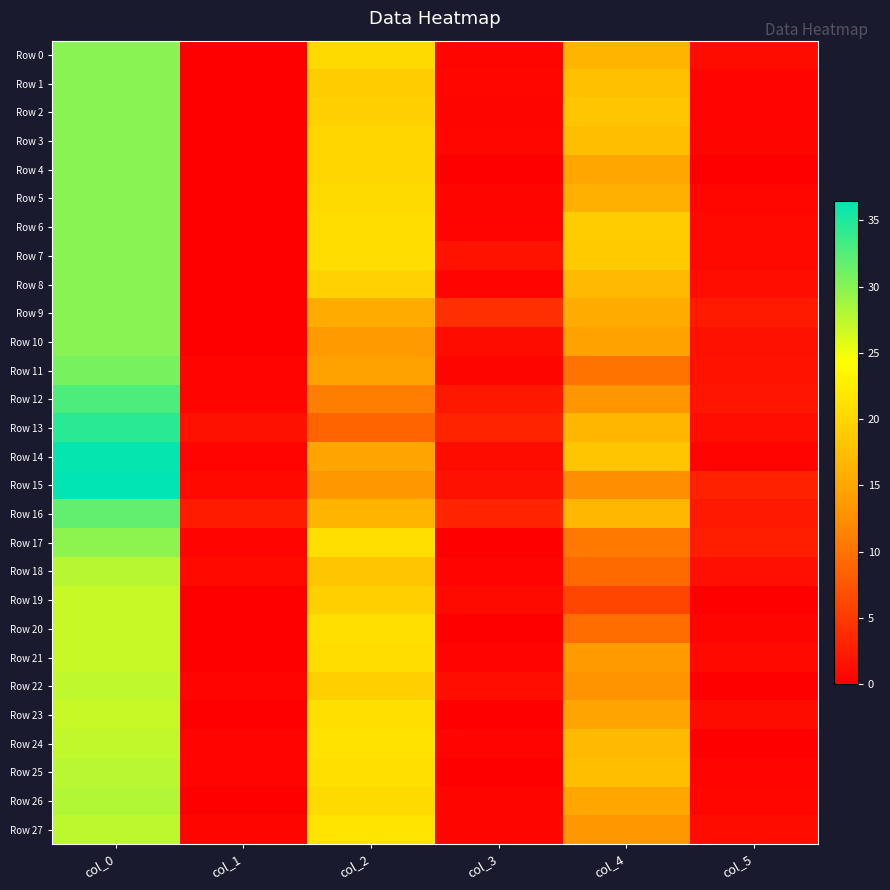

Reading left to right, transcribe all the data shown in this chart.

Row 0: col_0=30.0	col_1=0.0	col_2=20.5	col_3=0.5	col_4=16.5	col_5=1.1
Row 1: col_0=30.0	col_1=0.0	col_2=19.0	col_3=0.7	col_4=17.8	col_5=0.4
Row 2: col_0=30.0	col_1=0.0	col_2=19.5	col_3=0.5	col_4=18.2	col_5=0.4
Row 3: col_0=30.0	col_1=0.0	col_2=20.0	col_3=0.7	col_4=17.5	col_5=0.5
Row 4: col_0=30.0	col_1=0.0	col_2=20.0	col_3=0.0	col_4=15.0	col_5=0.0
Row 5: col_0=30.0	col_1=0.0	col_2=20.5	col_3=0.5	col_4=16.0	col_5=0.7
Row 6: col_0=30.0	col_1=0.0	col_2=20.8	col_3=0.4	col_4=19.0	col_5=0.8
Row 7: col_0=30.0	col_1=0.0	col_2=20.8	col_3=1.6	col_4=18.8	col_5=0.8
Row 8: col_0=30.0	col_1=0.0	col_2=19.7	col_3=0.5	col_4=17.0	col_5=1.2
Row 9: col_0=30.0	col_1=0.0	col_2=15.5	col_3=4.2	col_4=15.5	col_5=2.3
Row 10: col_0=30.0	col_1=0.0	col_2=13.8	col_3=1.1	col_4=14.5	col_5=1.5
Row 11: col_0=30.8	col_1=0.4	col_2=14.5	col_3=0.5	col_4=10.0	col_5=1.6
Row 12: col_0=32.8	col_1=0.4	col_2=11.0	col_3=2.2	col_4=13.2	col_5=1.9
Row 13: col_0=34.5	col_1=1.5	col_2=8.8	col_3=3.1	col_4=16.7	col_5=1.2
Row 14: col_0=36.2	col_1=0.4	col_2=14.8	col_3=1.1	col_4=18.2	col_5=0.4
Row 15: col_0=36.5	col_1=0.9	col_2=13.5	col_3=1.5	col_4=12.5	col_5=3.0
Row 16: col_0=31.8	col_1=2.5	col_2=16.5	col_3=3.4	col_4=16.8	col_5=2.3
Row 17: col_0=29.8	col_1=0.4	col_2=21.0	col_3=0.0	col_4=10.5	col_5=2.7
Row 18: col_0=27.8	col_1=0.8	col_2=18.2	col_3=0.4	col_4=9.2	col_5=1.5
Row 19: col_0=27.0	col_1=0.0	col_2=19.3	col_3=0.9	col_4=6.0	col_5=0.0
Row 20: col_0=27.0	col_1=0.0	col_2=21.0	col_3=0.0	col_4=9.5	col_5=0.5
Row 21: col_0=27.0	col_1=0.0	col_2=20.8	col_3=0.4	col_4=13.8	col_5=0.8
Row 22: col_0=27.3	col_1=0.5	col_2=19.2	col_3=1.3	col_4=13.0	col_5=0.0
Row 23: col_0=27.0	col_1=0.0	col_2=21.0	col_3=0.0	col_4=14.8	col_5=1.1
Row 24: col_0=27.2	col_1=0.4	col_2=21.2	col_3=0.4	col_4=17.0	col_5=0.0
Row 25: col_0=27.7	col_1=0.5	col_2=21.0	col_3=0.0	col_4=17.7	col_5=0.5
Row 26: col_0=28.0	col_1=0.0	col_2=20.5	col_3=0.5	col_4=15.0	col_5=0.7
Row 27: col_0=27.5	col_1=0.5	col_2=21.5	col_3=0.5	col_4=13.5	col_5=1.1